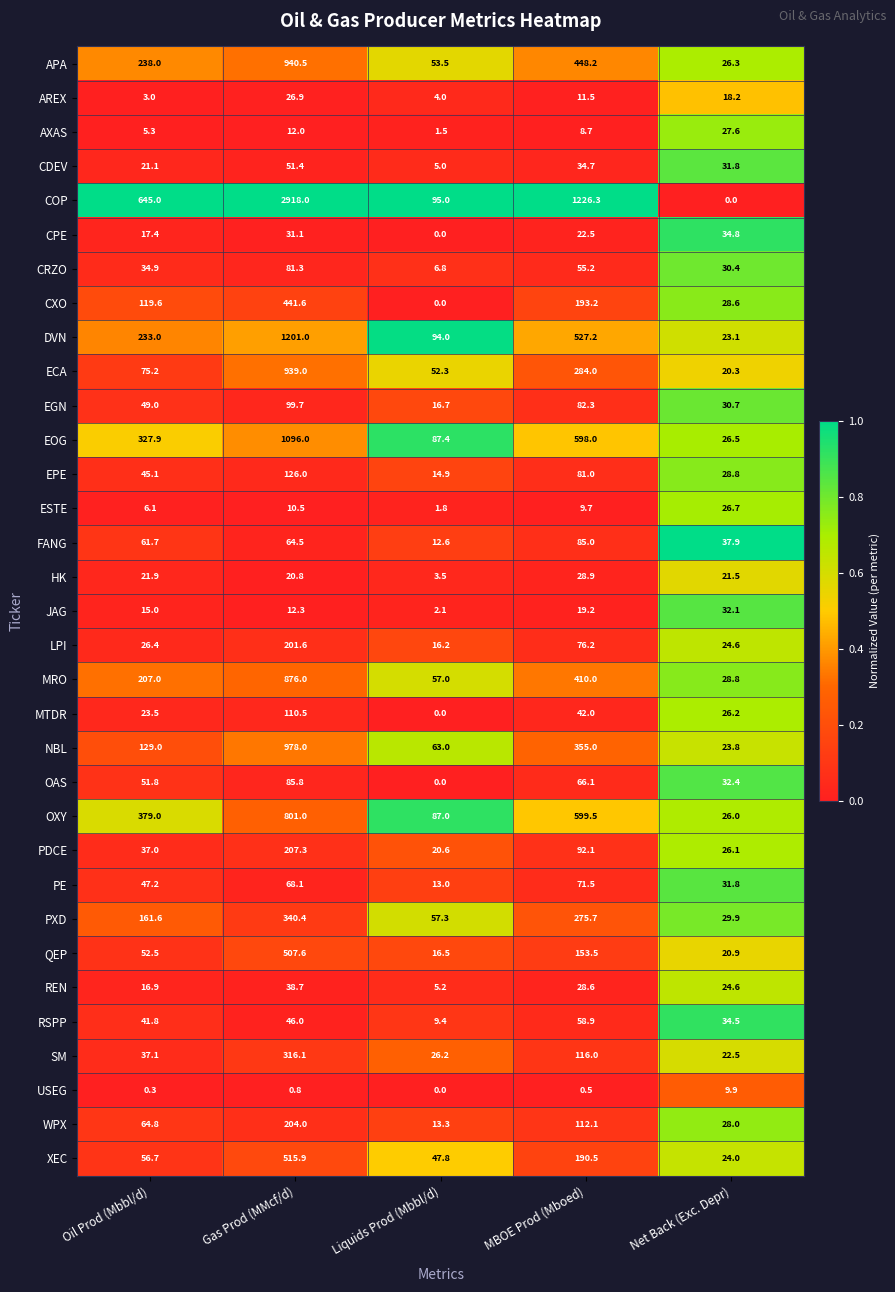

Which label corresponds to the largest value in the chart?

Gas Prod (MMcf/d)